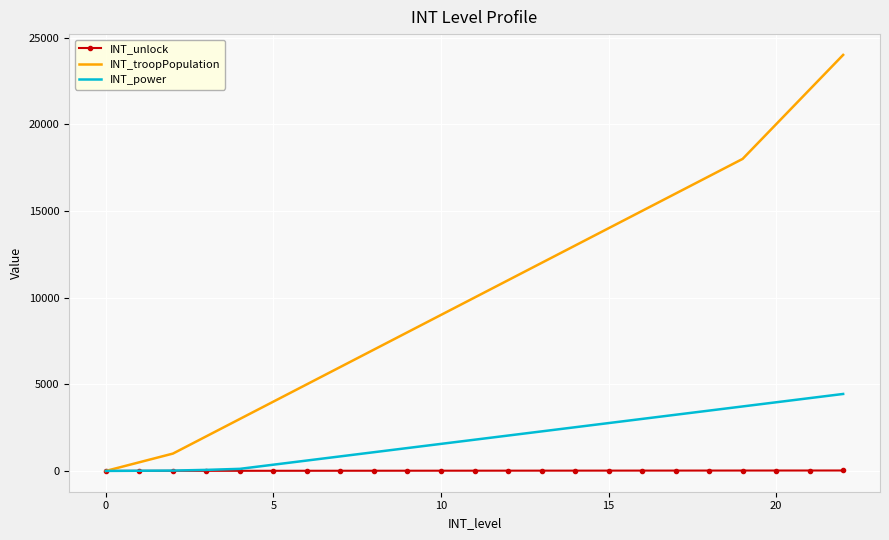

Which series has the largest total across all categories?

INT_troopPopulation